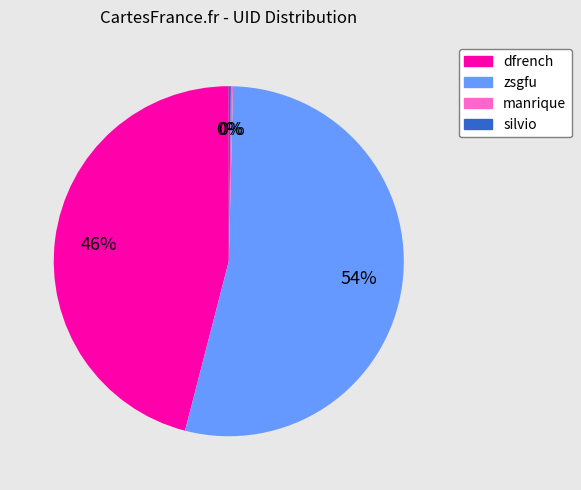

The zsgfu slice represents 54% of the pie. True or false?

True